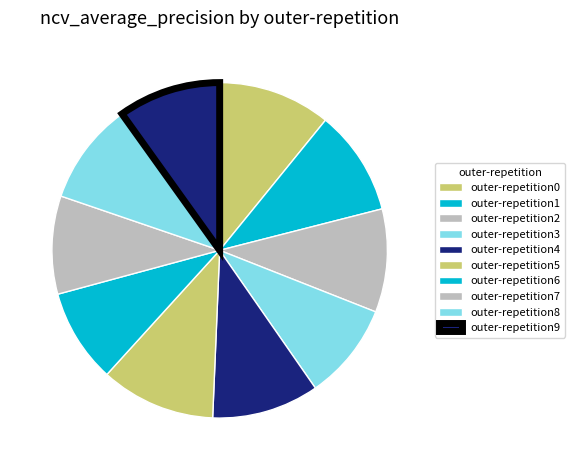

Count the number of slices in the pie.

10